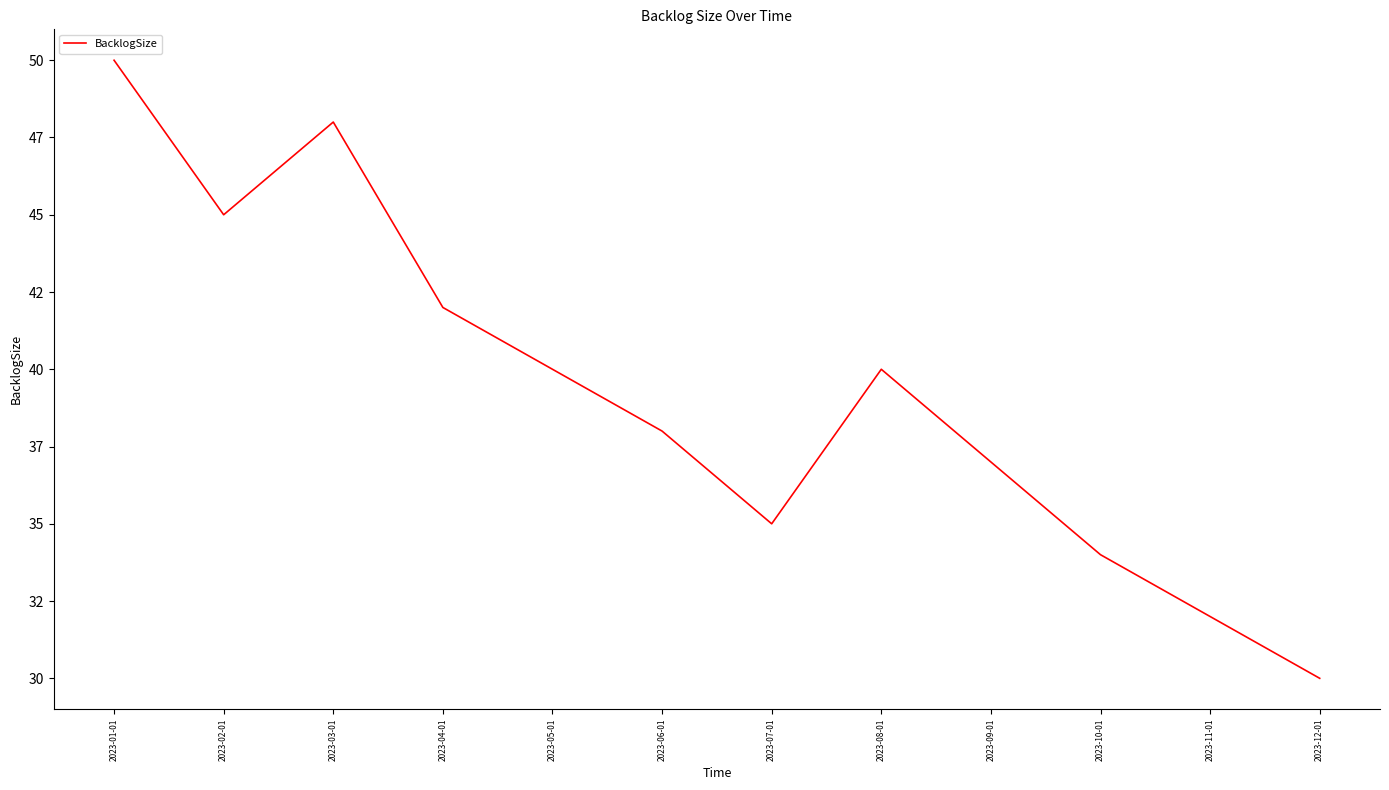

What is the difference between the values at 2023-06-01 and 2023-04-01?

4